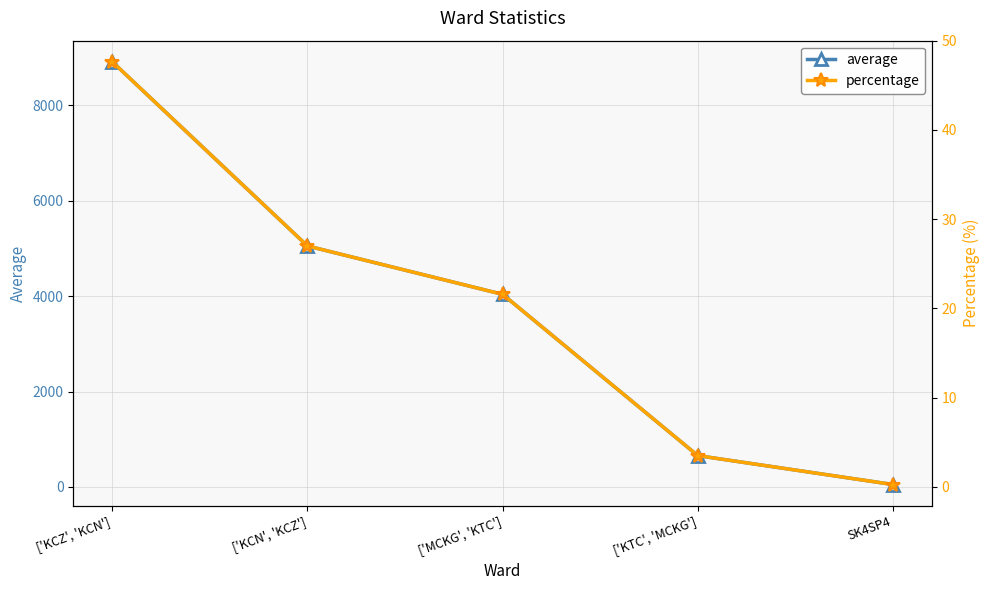

Is this an area chart (filled region under the line)?

No